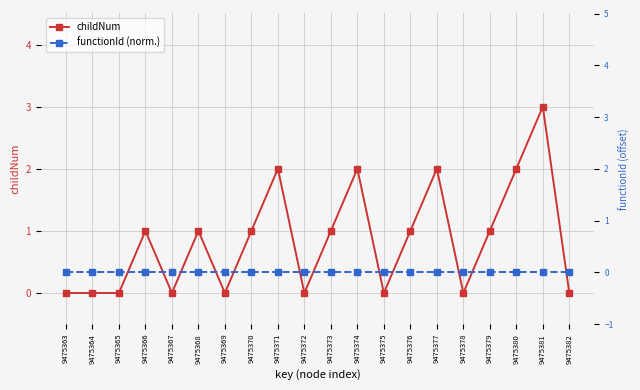

What is the spread (max minus min) of values at 9475366?

1